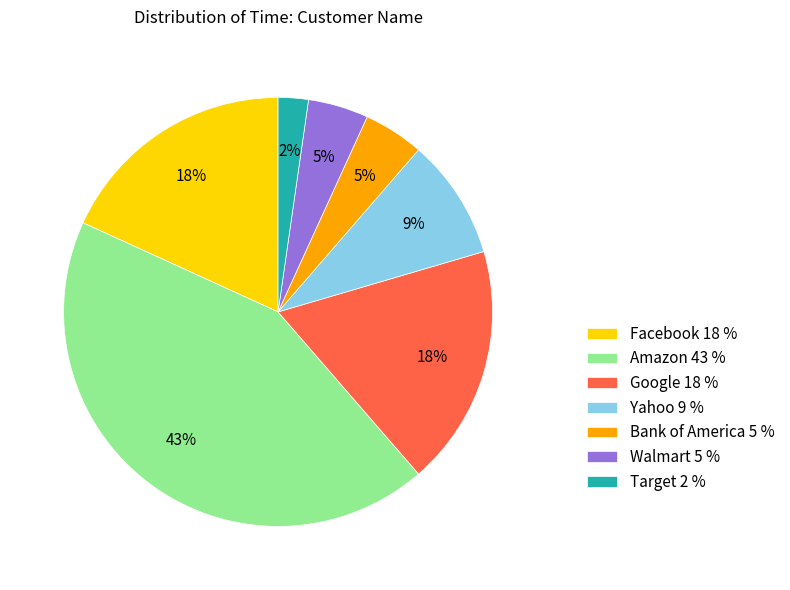

Is the sum of Target 2 % and Facebook 18 % greater than half?

No